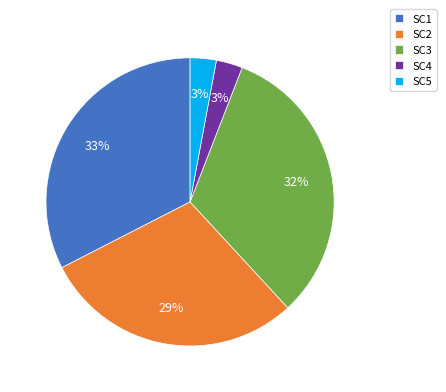

The SC1 slice represents 33% of the pie. True or false?

True